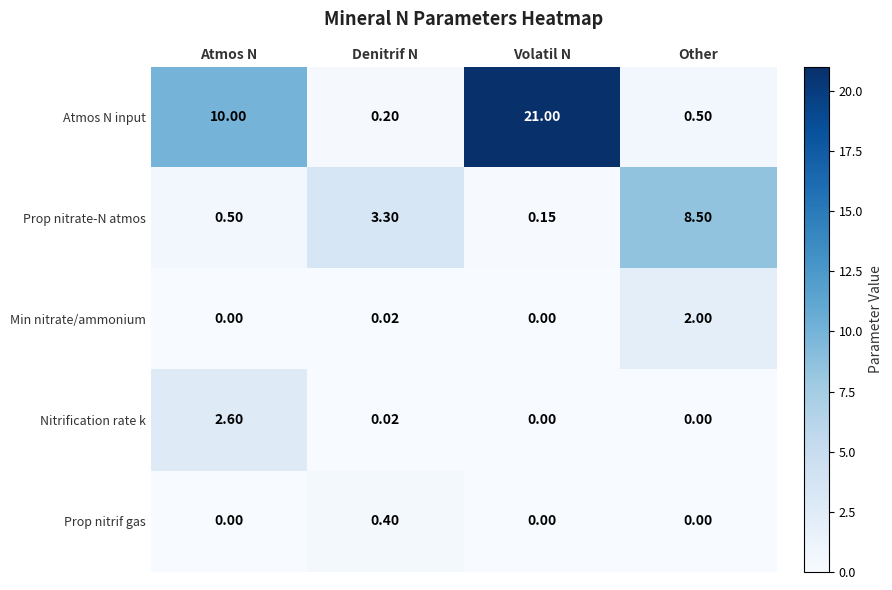

List the series in order of their peak value, highest first.

Atmos N input, Prop nitrate-N atmos, Nitrification rate k, Min nitrate/ammonium, Prop nitrif gas